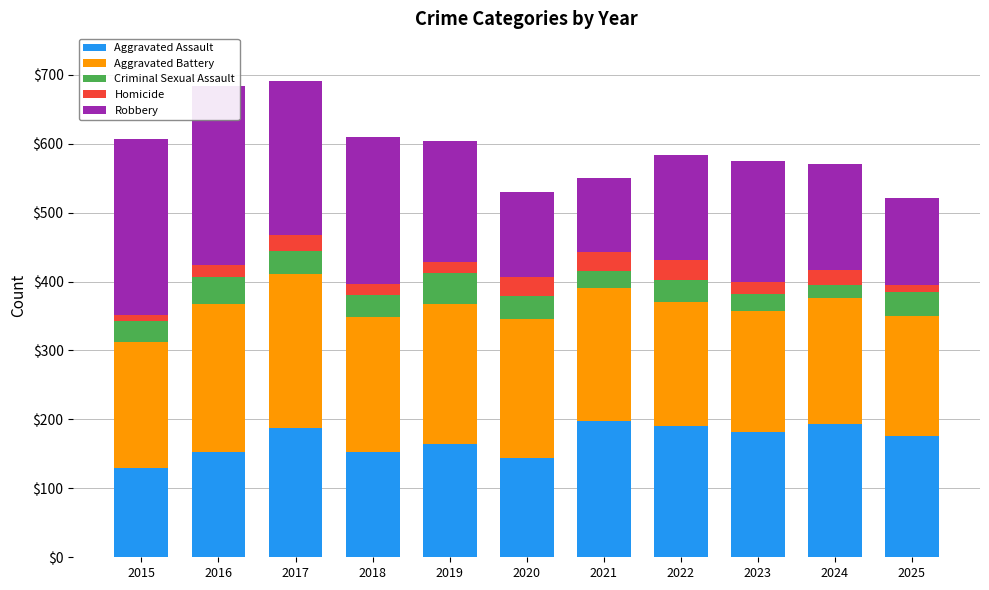

Reading left to right, transcribe all the data shown in this chart.

Aggravated Assault: 129	153	187	153	164	144	197	191	182	193	176
Aggravated Battery: 184	215	224	196	203	201	193	180	175	183	174
Criminal Sexual Assault: 30	38	33	32	45	34	25	31	25	19	35
Homicide: 8	18	23	15	16	28	28	29	17	22	10
Robbery: 256	259	224	214	176	123	107	153	176	154	126